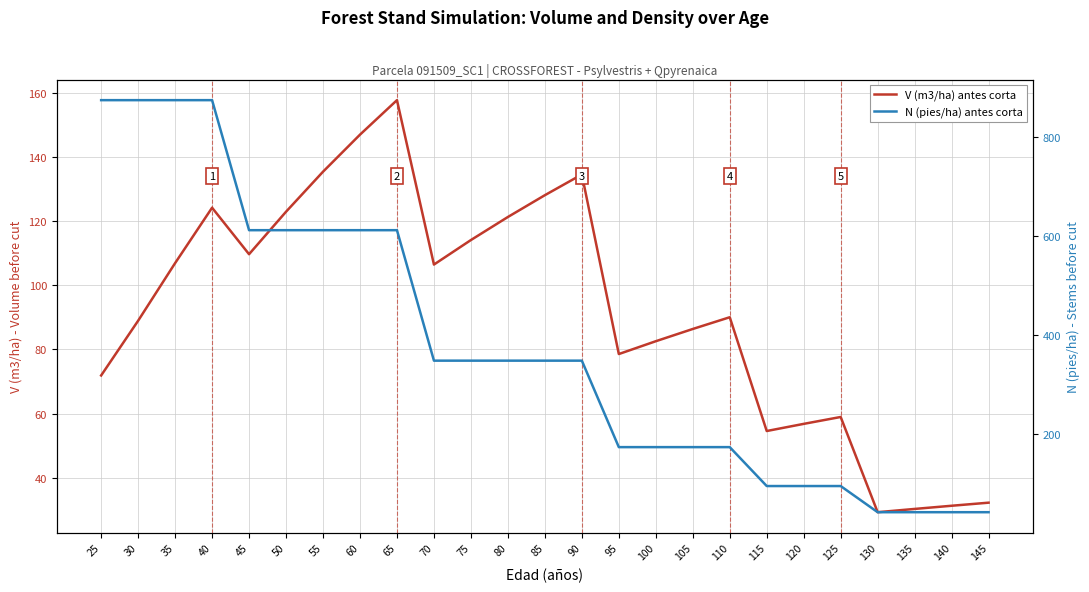

Is it true that V (m3/ha) antes corta equals 81.7 at 120?

False